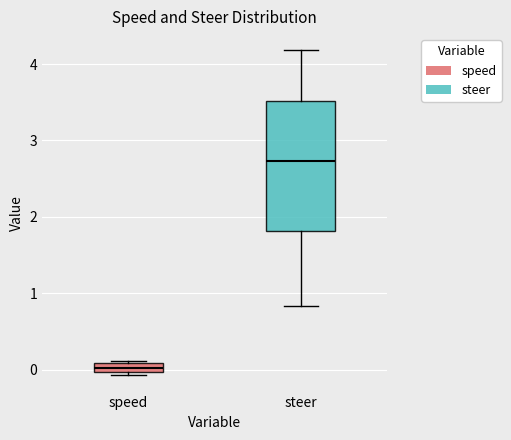

Comparing the boxes themselves (not the whiskers), which one is the tallest?

steer